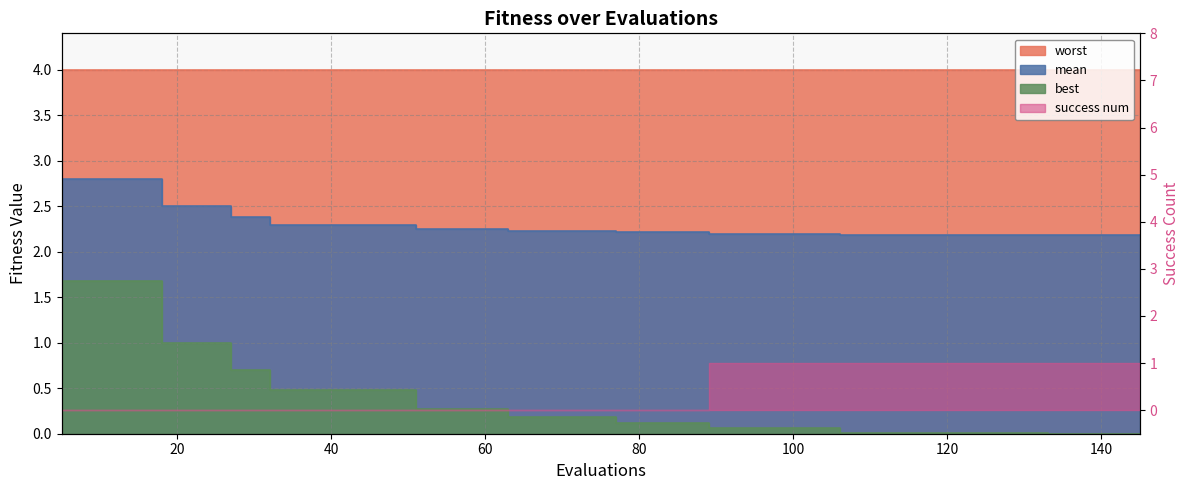

At how many categories does at least one series exceed 0?

40